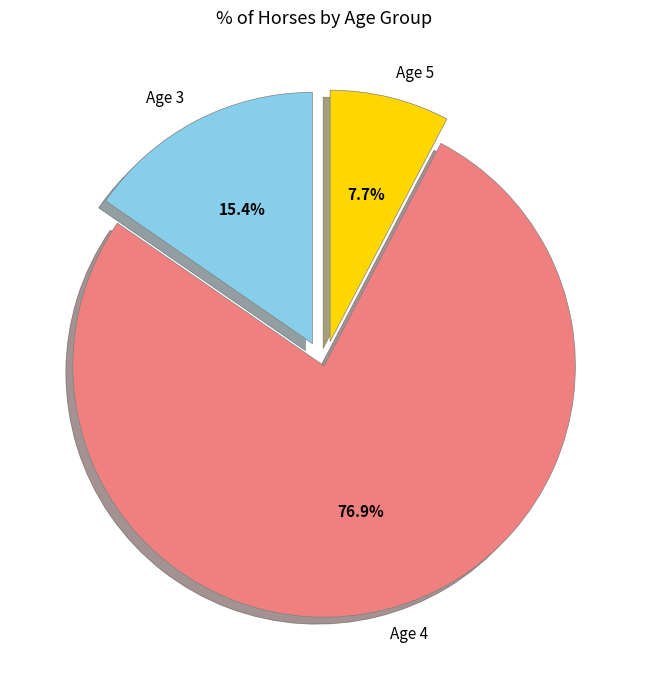

Rank the categories by value from highest to lowest.

Age 4, Age 3, Age 5